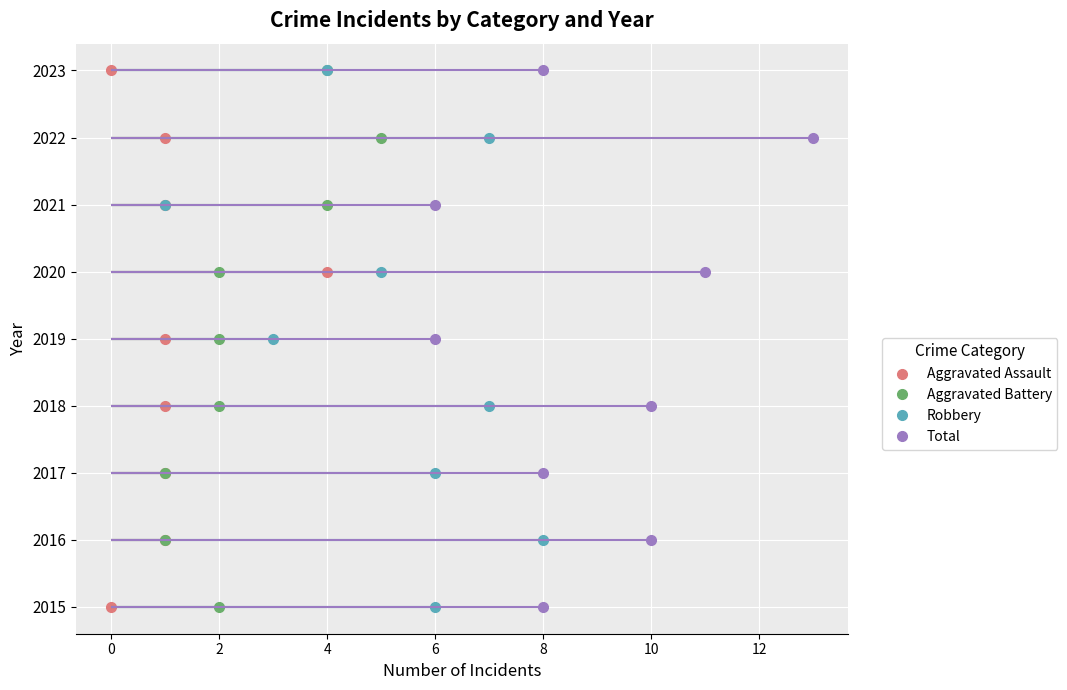

Is it true that Aggravated Battery equals 2 at 2019?

True